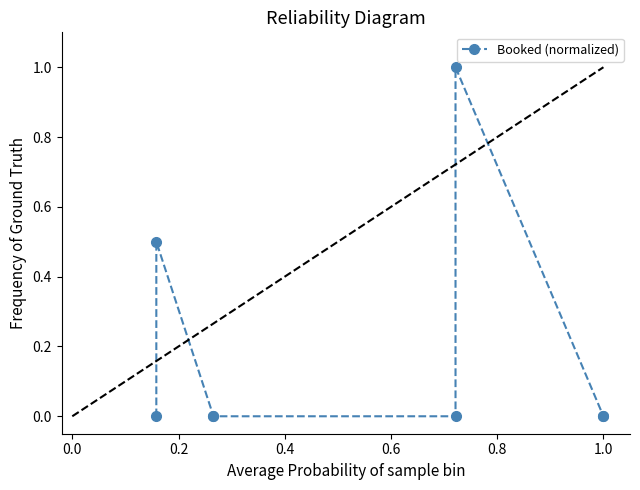

What is the greatest value displayed?

1.0